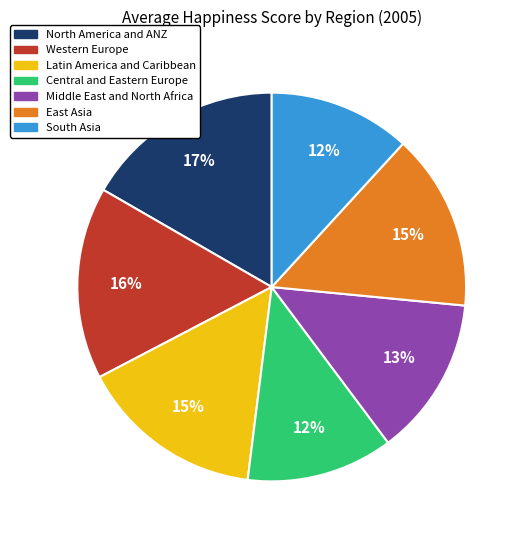

Is there a majority slice in this chart?

No